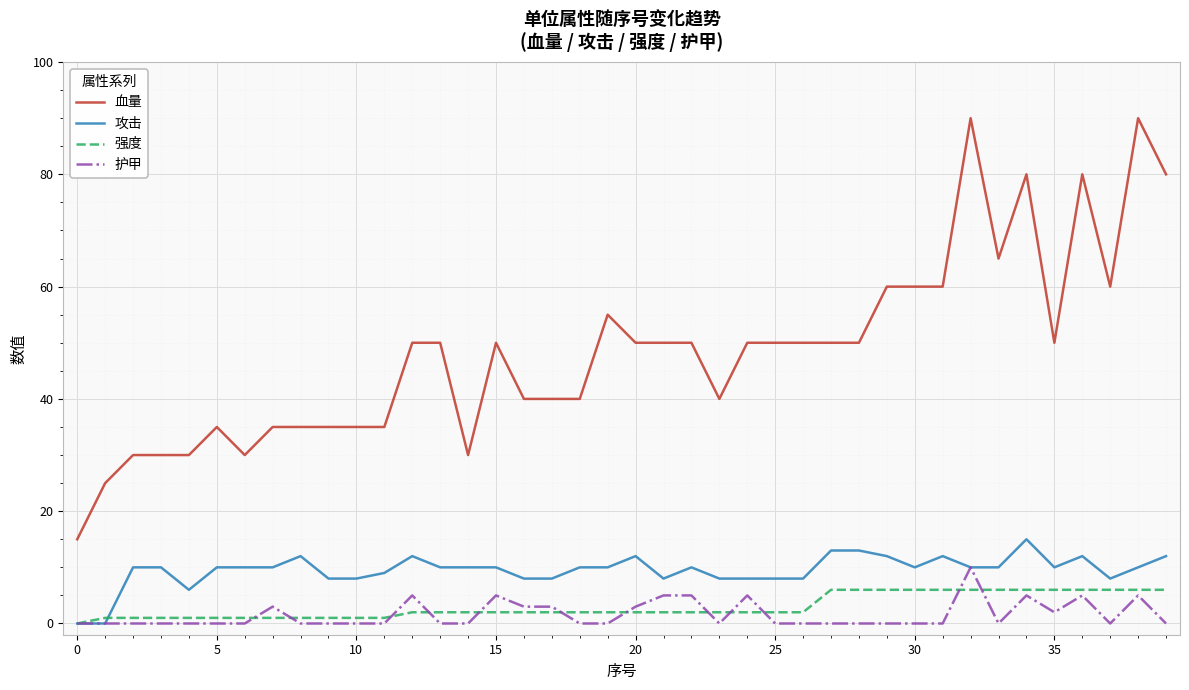

Which series has the largest range (max minus min)?

血量